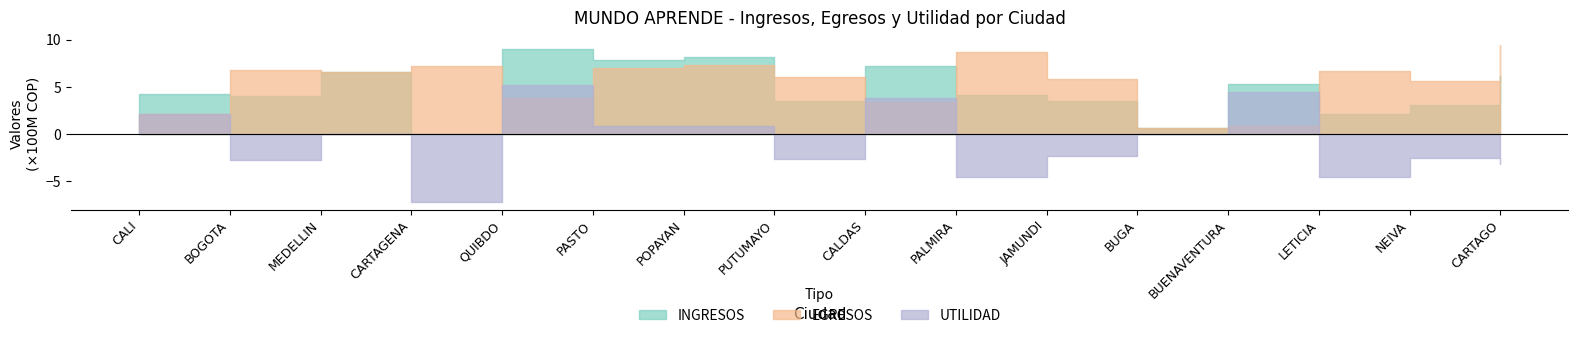

How many data points in INGRESOS are above 425518185?

7